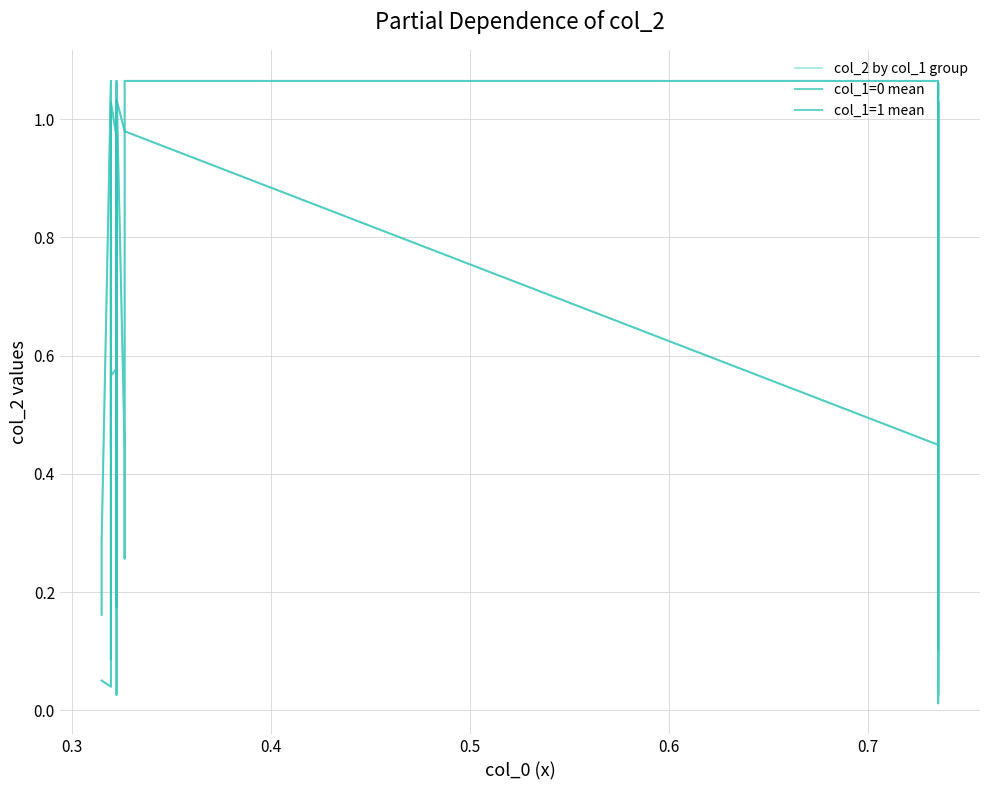

Is this an area chart (filled region under the line)?

No